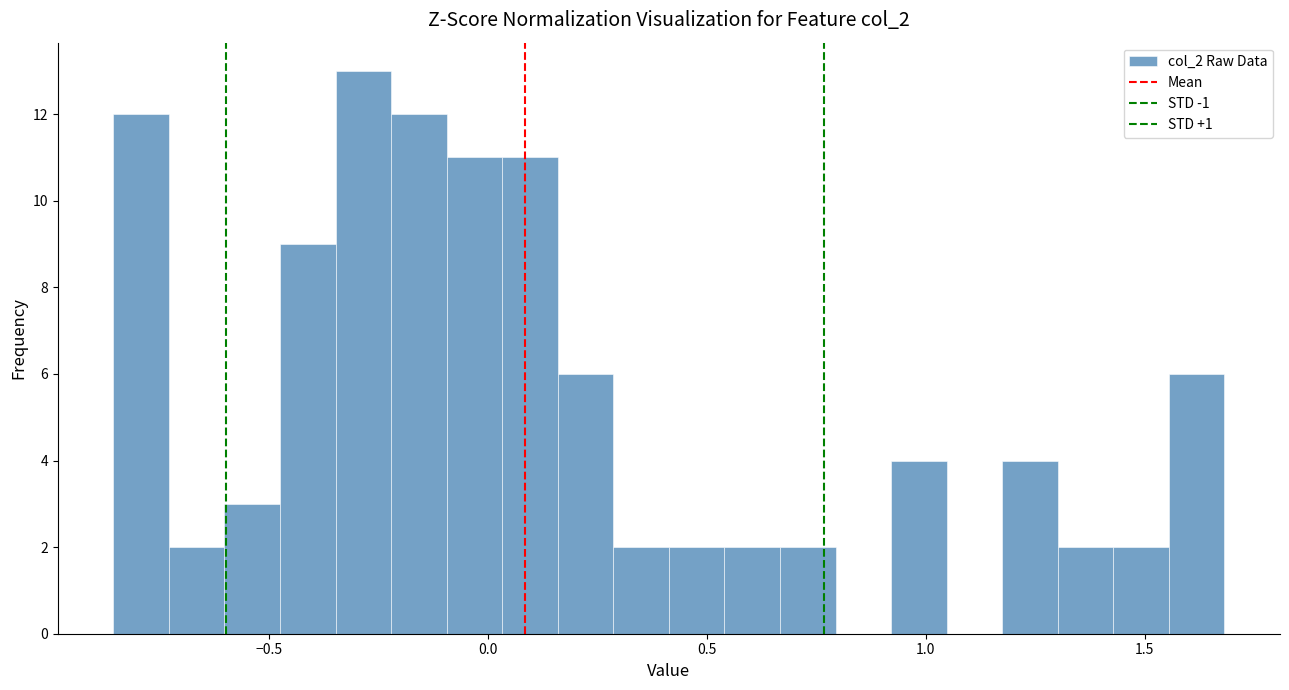

Read against the x-axis, roughly where is the centre of the tallest bar?

-0.30